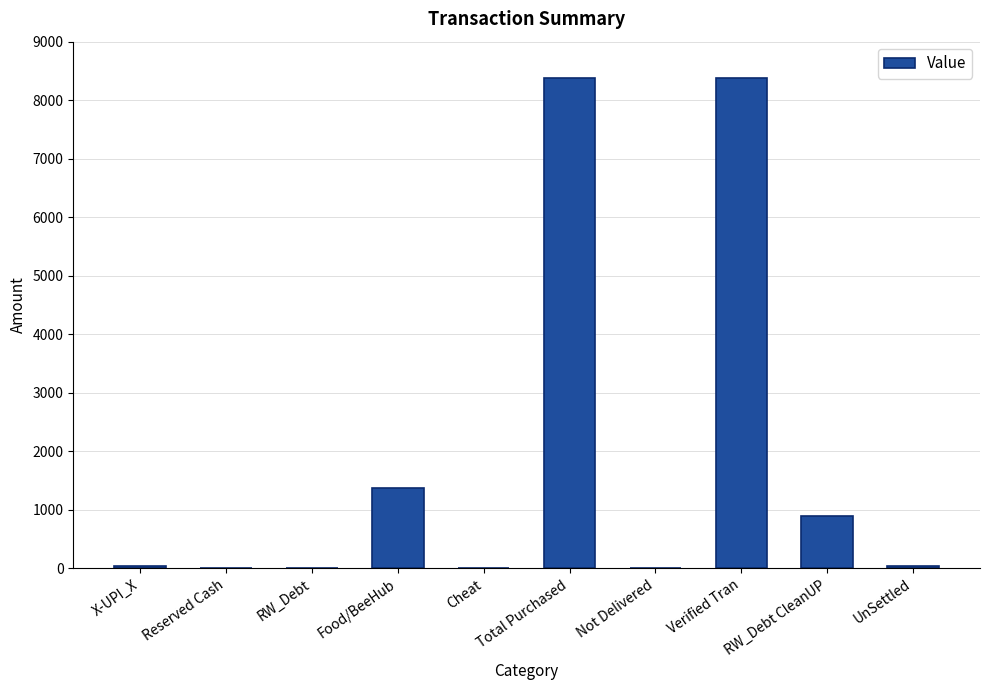

Where is the data nearest to the value 4190?

Food/BeeHub